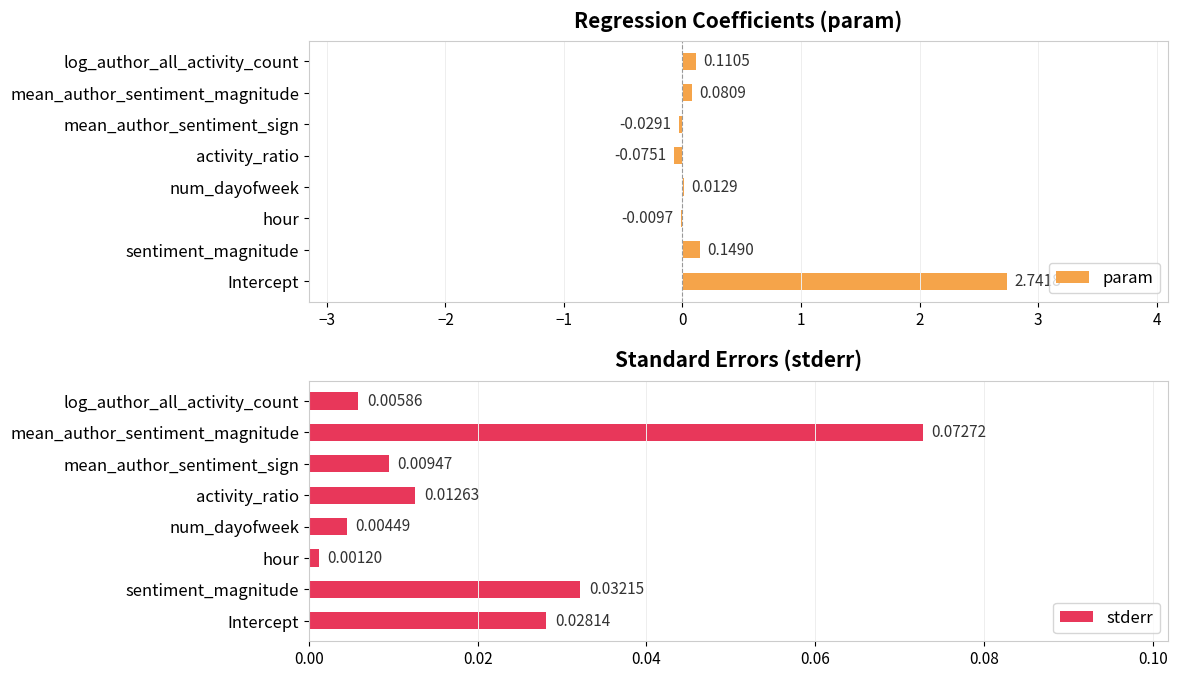

At which label is param closest to 1?

sentiment_magnitude